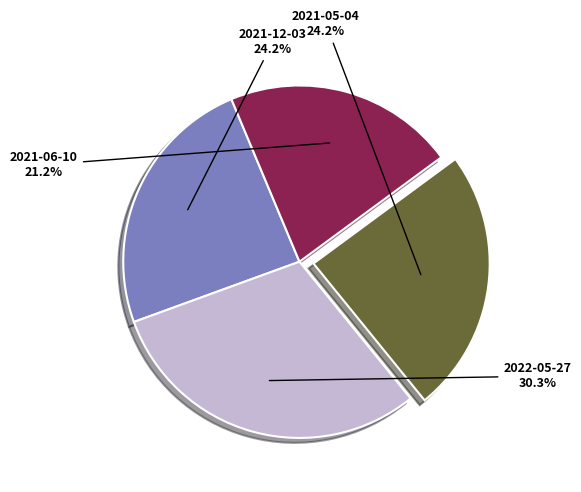

Does any single category account for the majority?

No